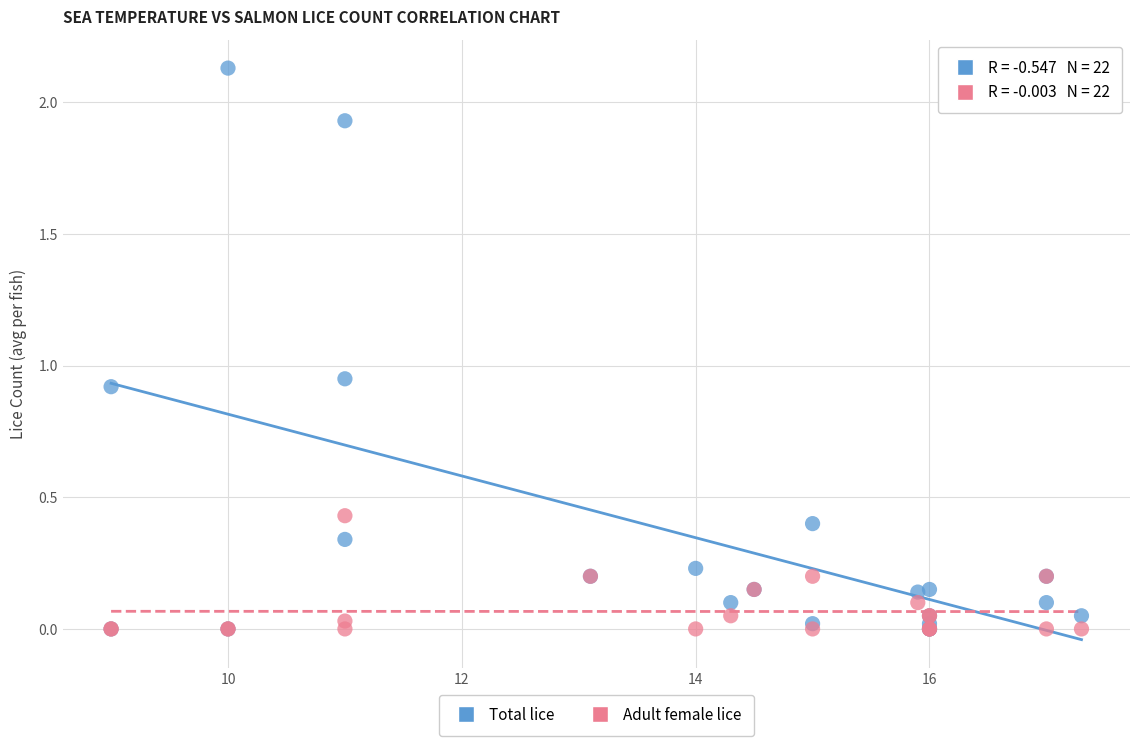

Which series reaches the maximum Y coordinate?

Total lice